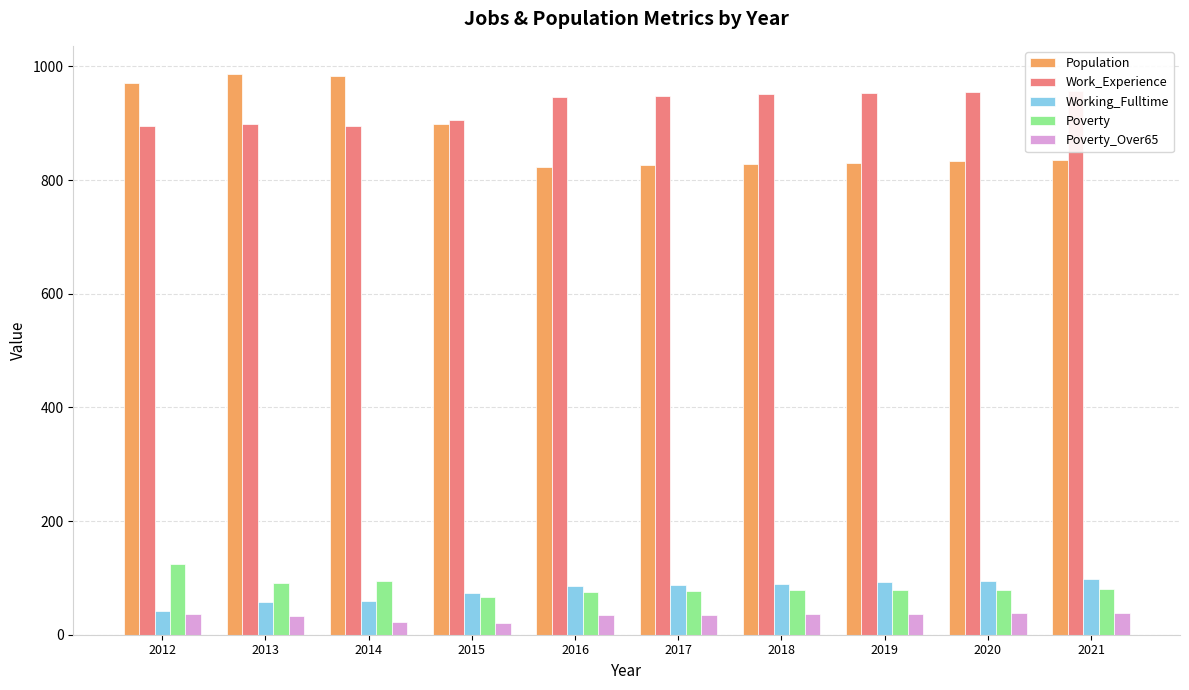

List the series in order of their peak value, lowest first.

Poverty_Over65, Working_Fulltime, Poverty, Work_Experience, Population